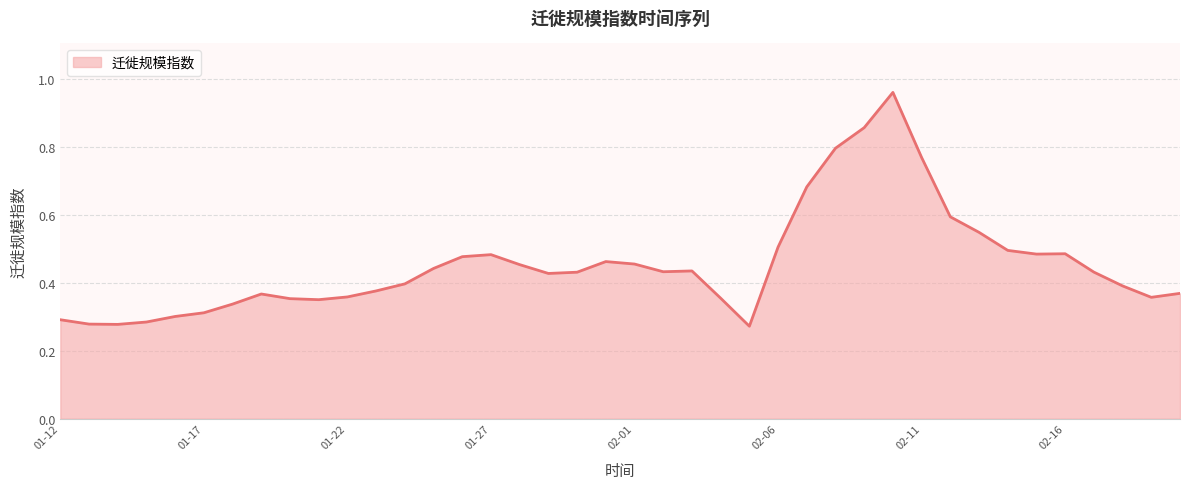

Does the chart display data point markers on the line(s)?

No